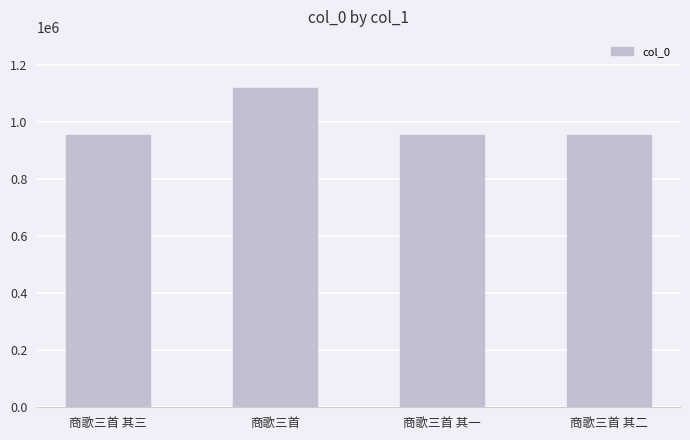

The value at 商歌三首 其一 is 537179. True or false?

False